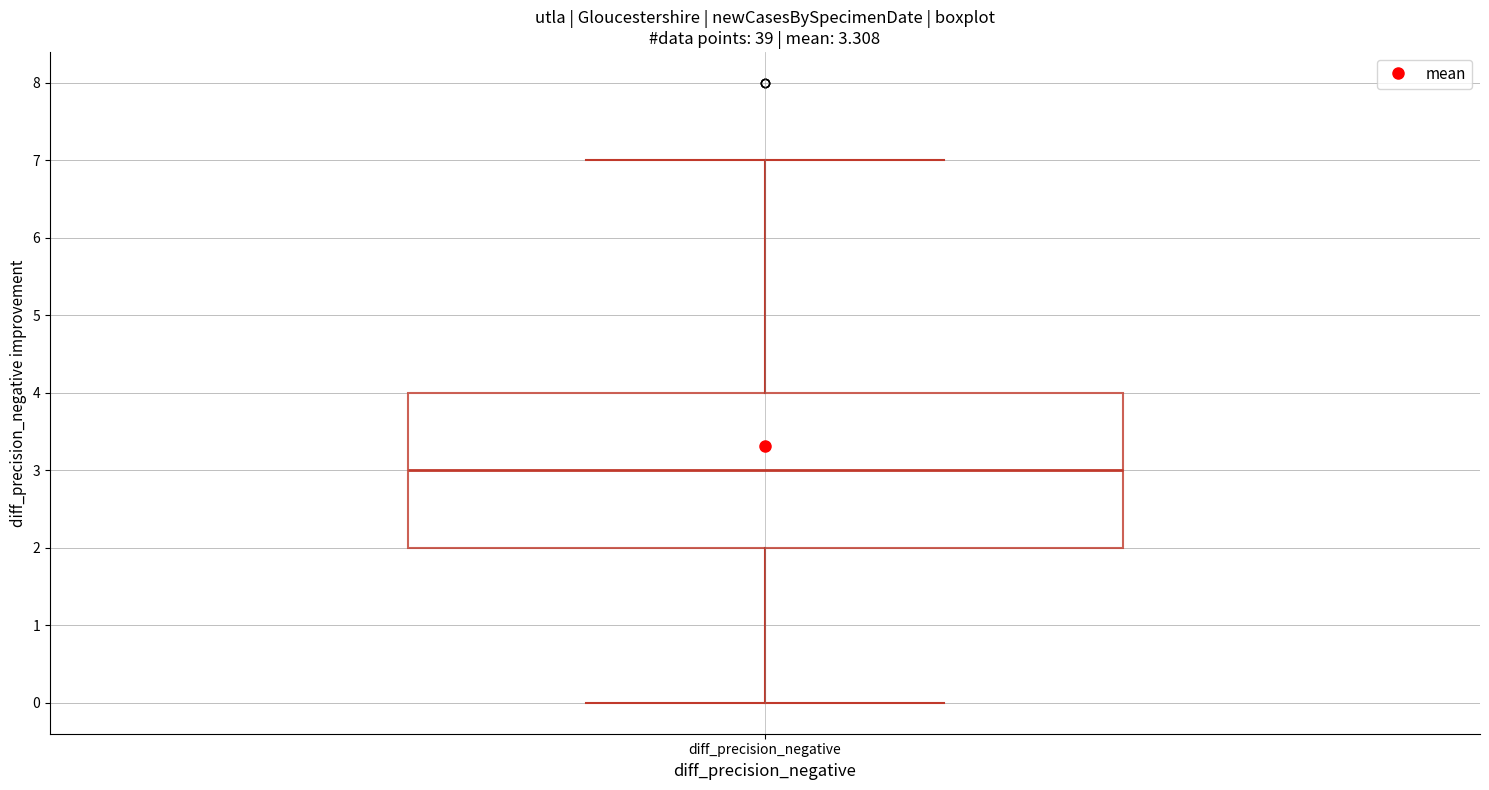

Where is the upper edge of the box for diff_precision_negative on the y-axis? The values are not printed on the chart, so give them approximately, as read against the axis.

4